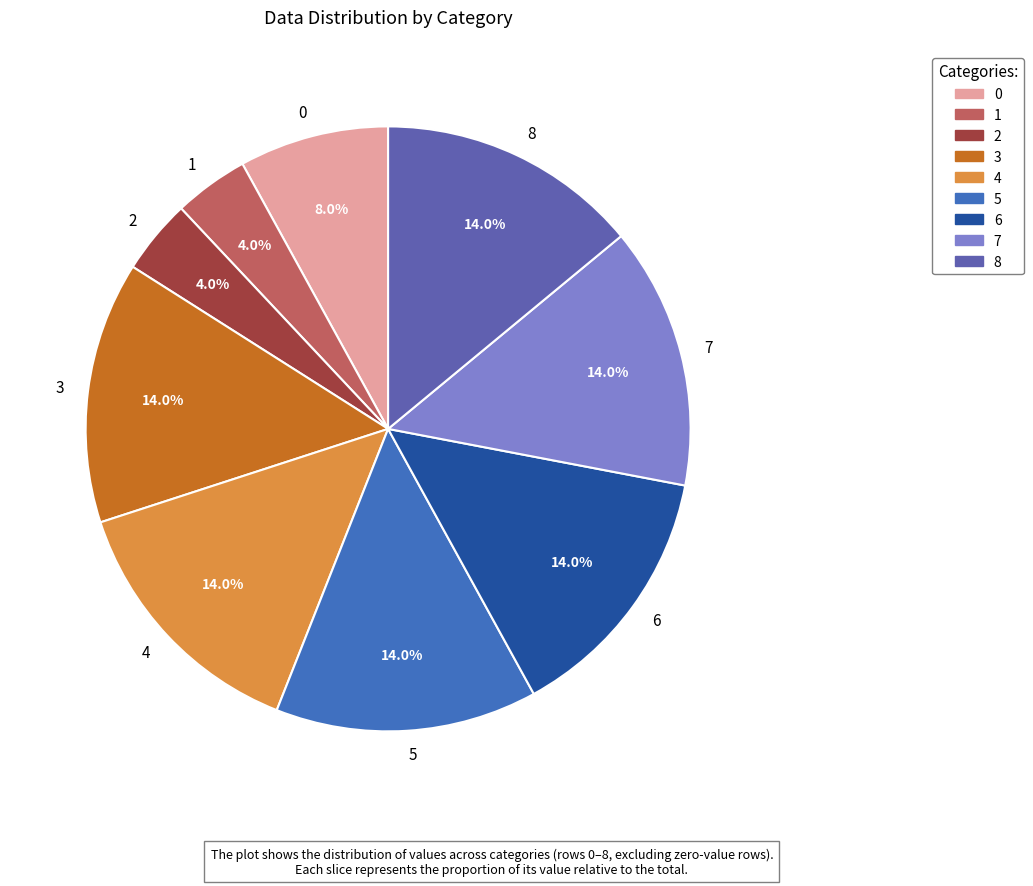

Is there any slice that represents more than half of the pie?

No